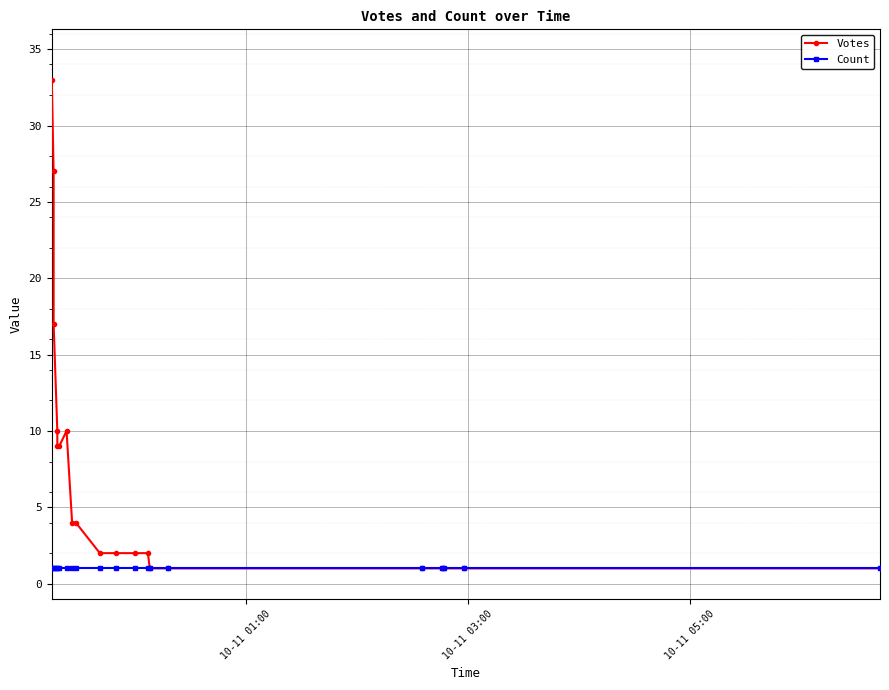

True or false: Count and Votes cross at least once.

False